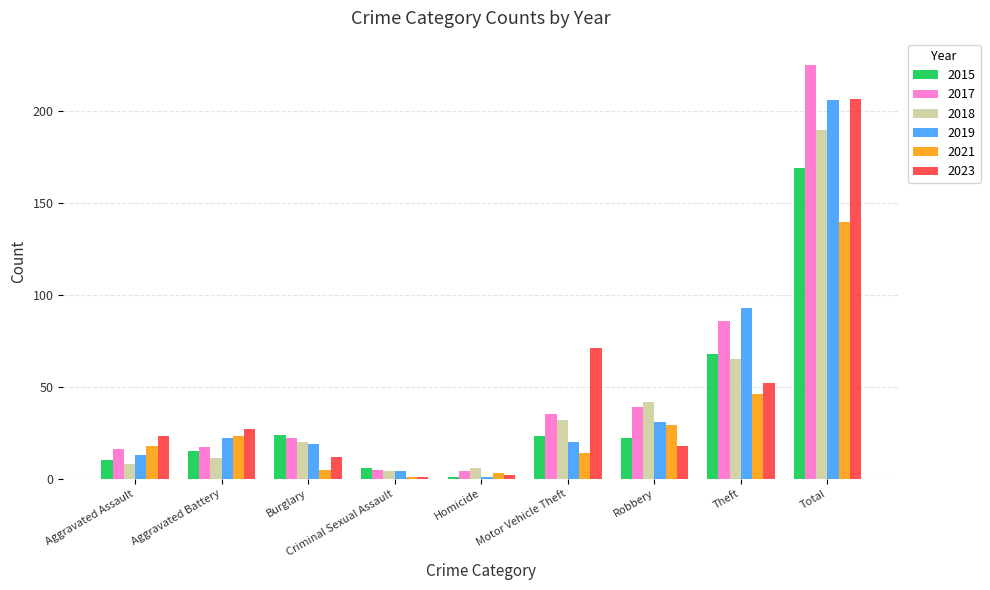

What is the total value across all series at Robbery?

181